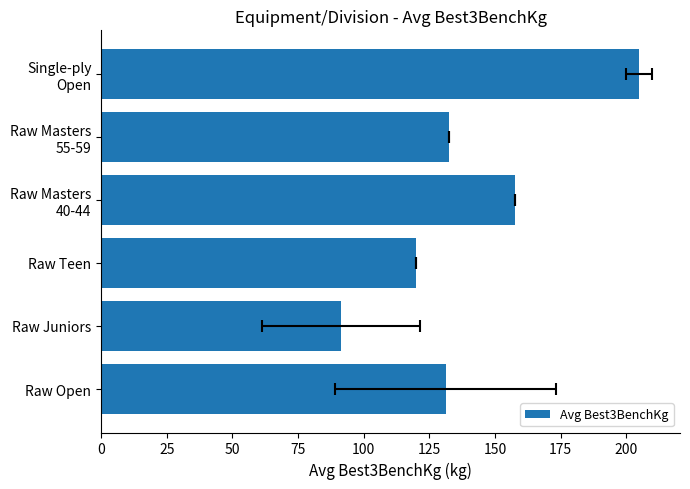

What is the ratio of the value at Single-ply Open to the value at Raw Juniors?

2.2